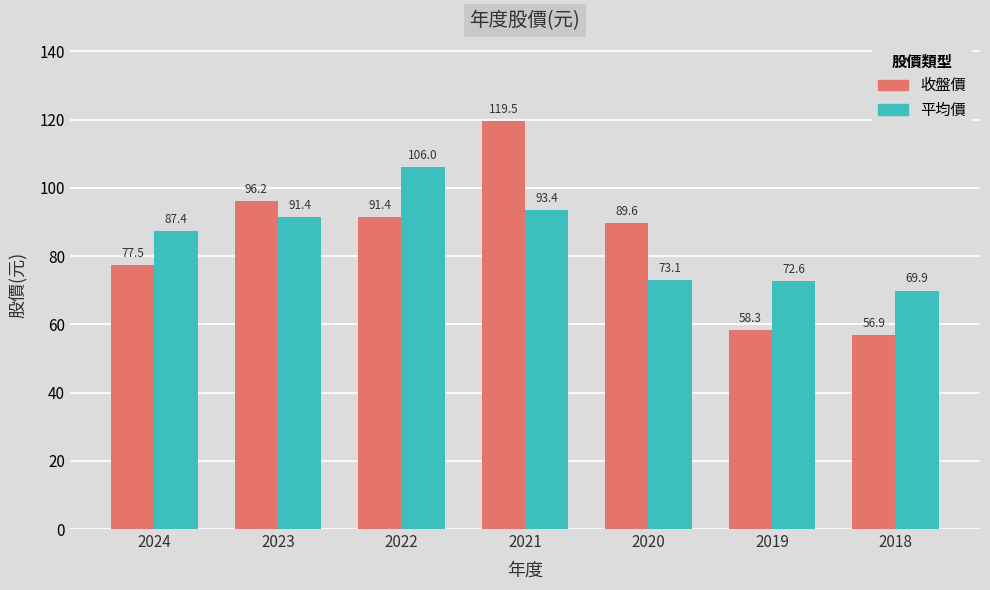

What is the greatest value displayed?

119.5